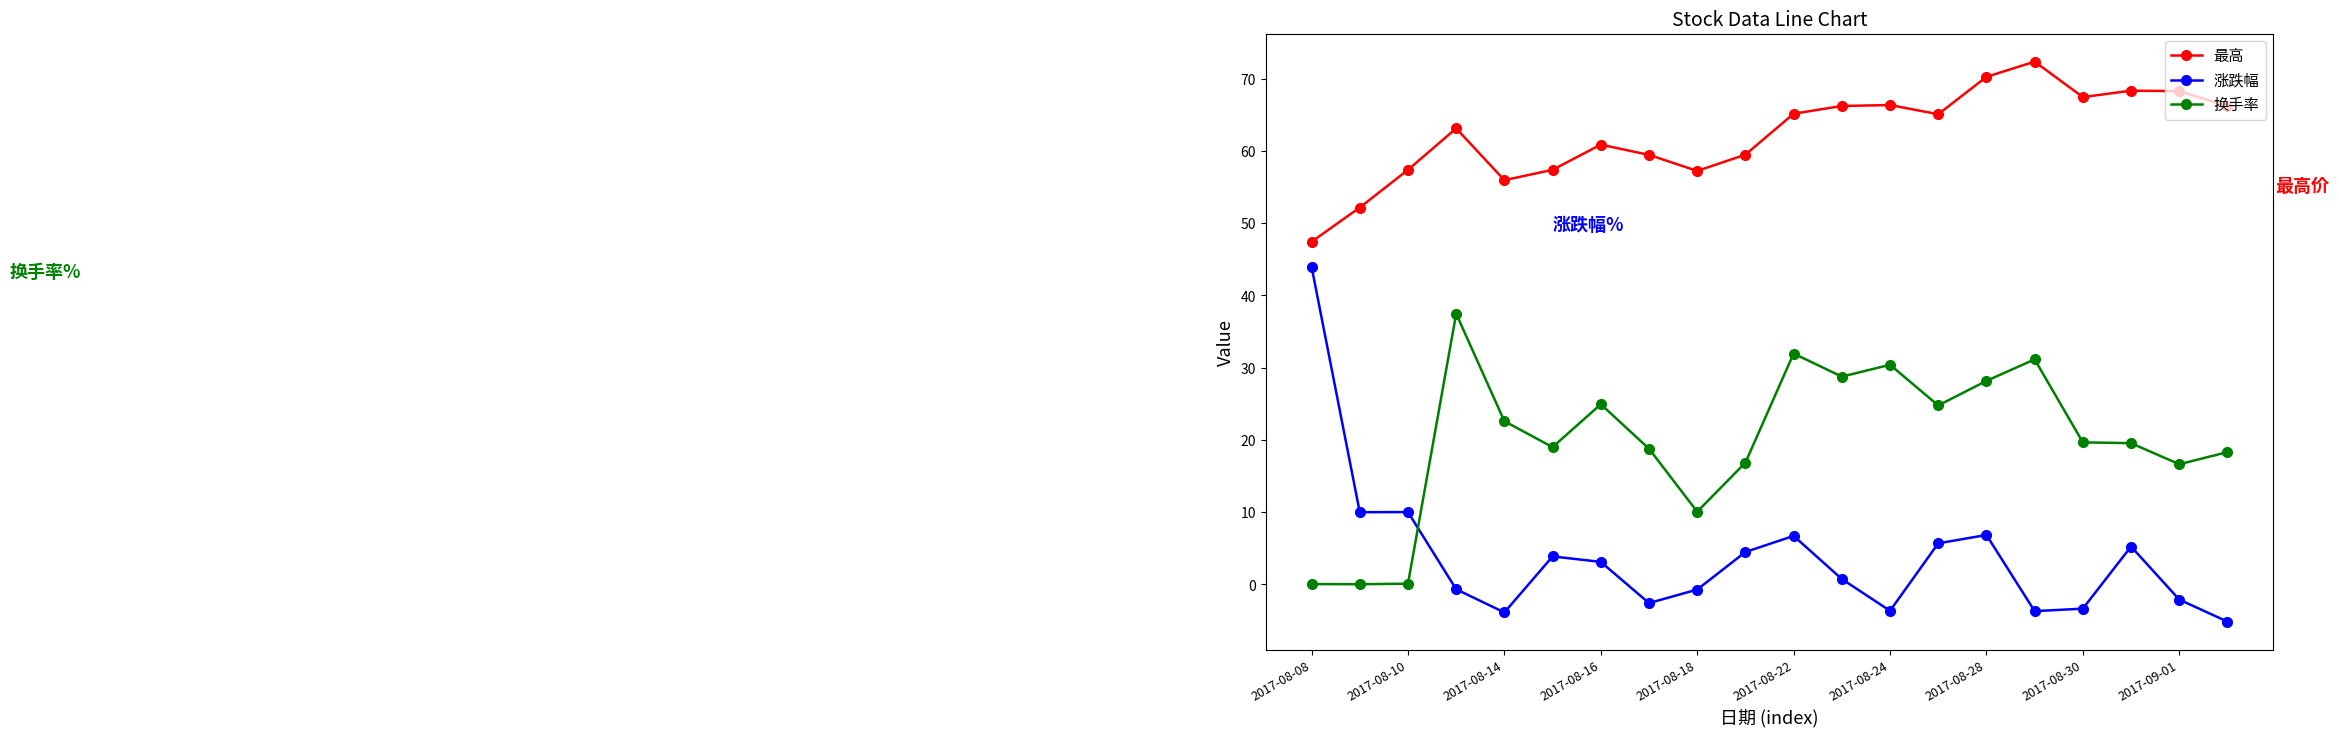

How many data points in 最高 are above 65?

10